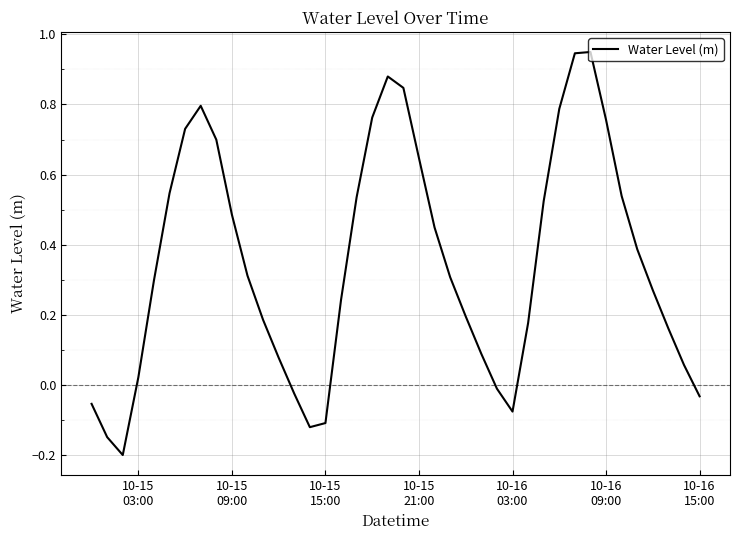

What is the difference between the maximum and minimum values?

1.1